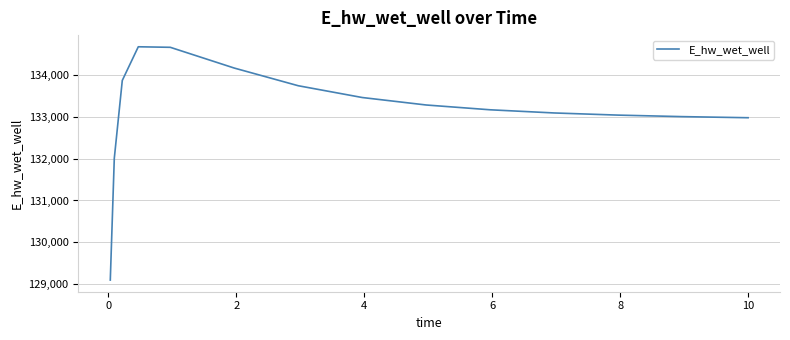

What is the maximum value shown in the chart?

134686.4